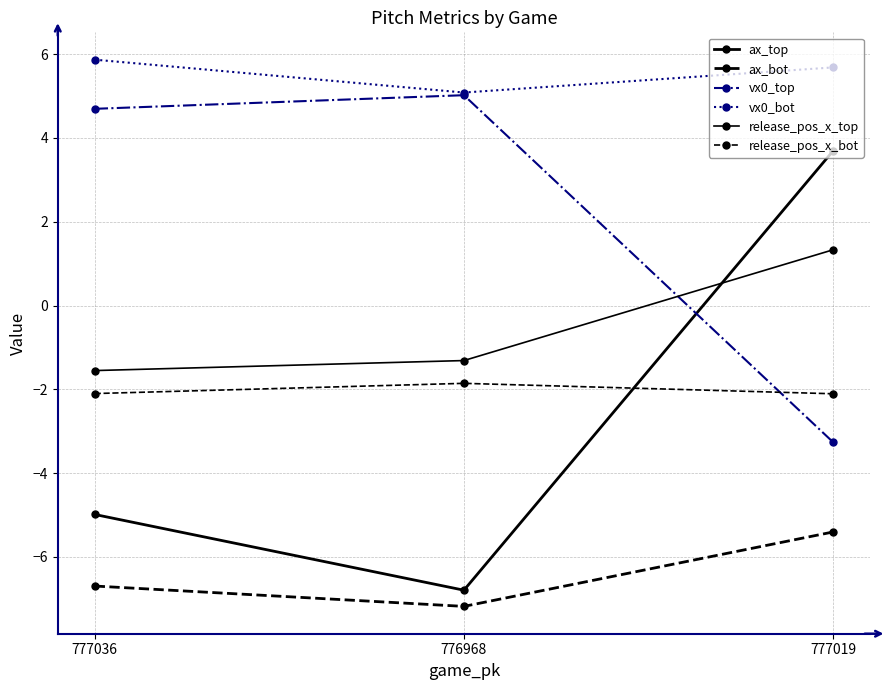

Reading left to right, transcribe all the data shown in this chart.

ax_top: -5.0	-6.8	3.7
ax_bot: -6.7	-7.2	-5.4
vx0_top: 4.7	5.0	-3.3
vx0_bot: 5.9	5.1	5.7
release_pos_x_top: -1.6	-1.3	1.3
release_pos_x_bot: -2.1	-1.9	-2.1